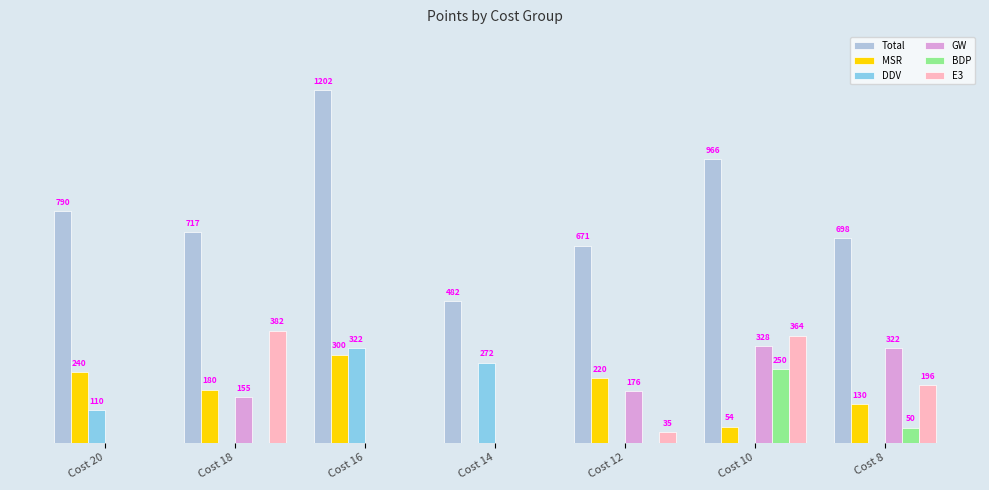

At which label is BDP closest to 125?

Cost 8